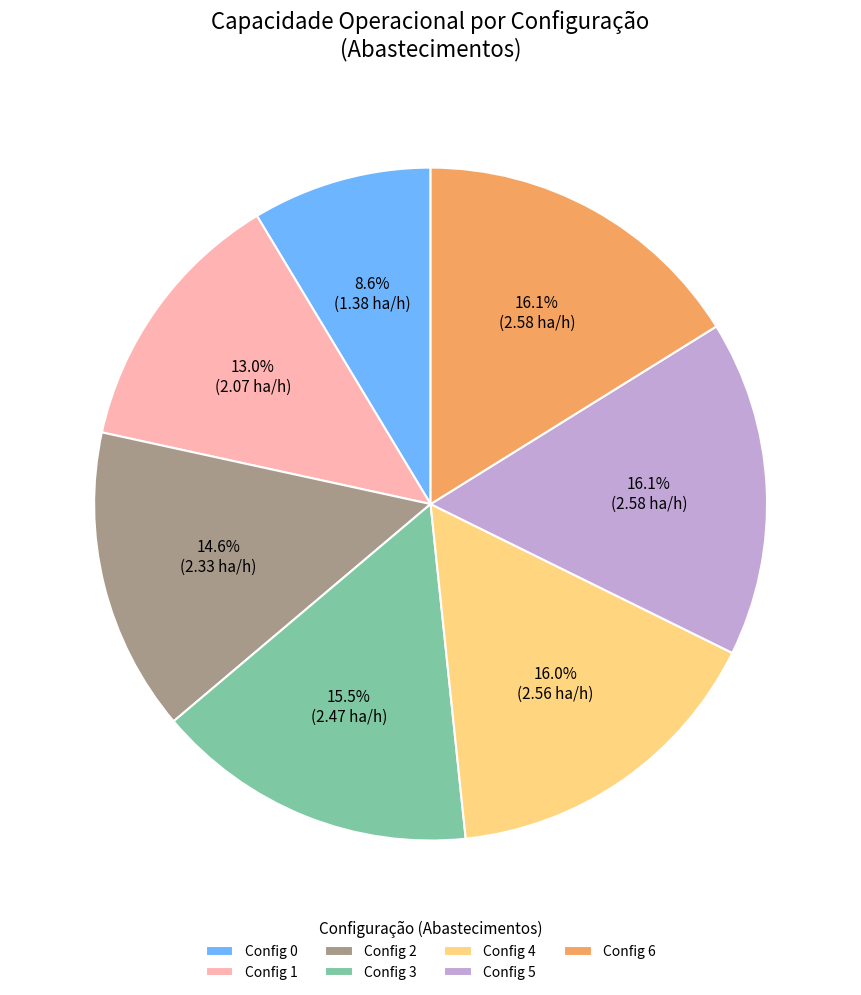

What is the total percentage of Config 6 and Config 2?

30.7%